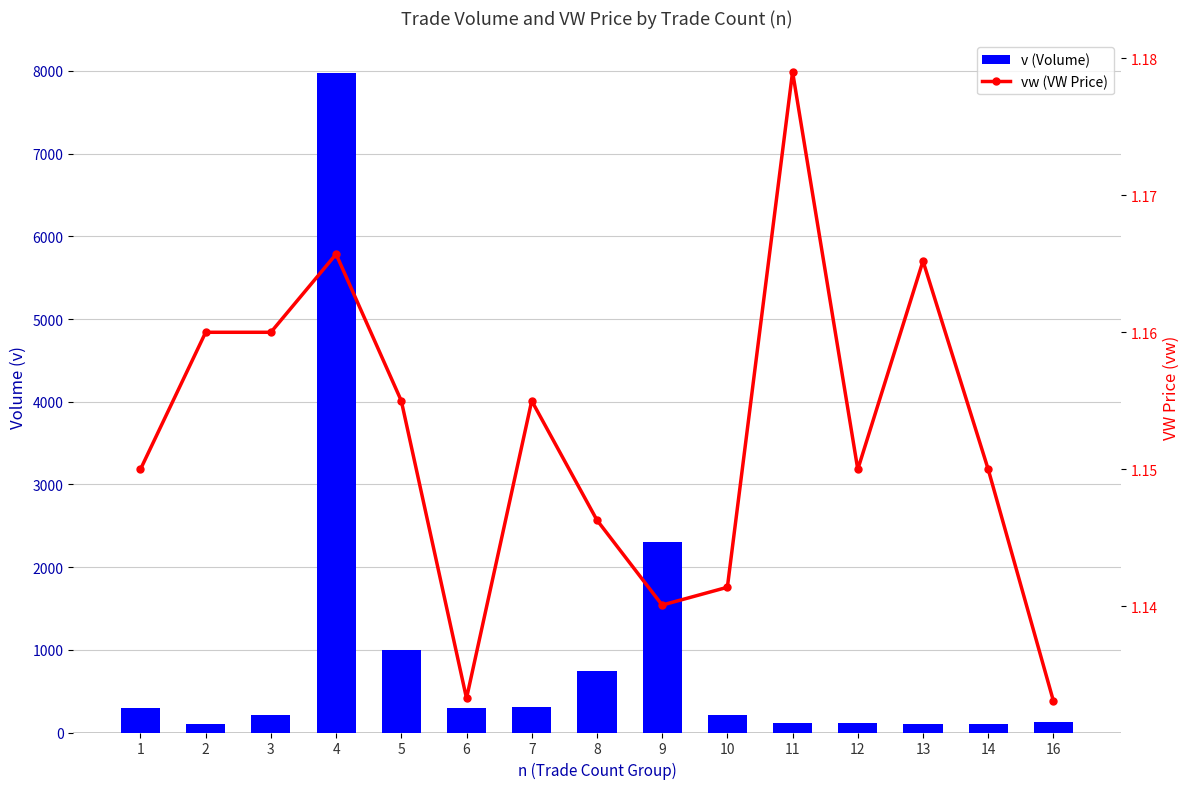

What is the lowest value of the vw (VW Price) series?

1.1